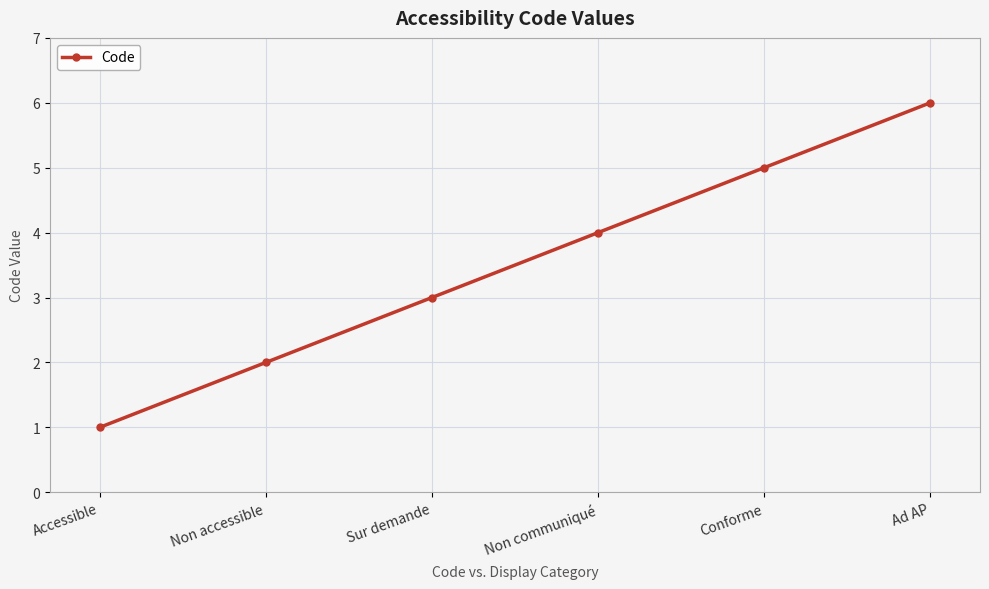

What is the minimum value shown in the chart?

1